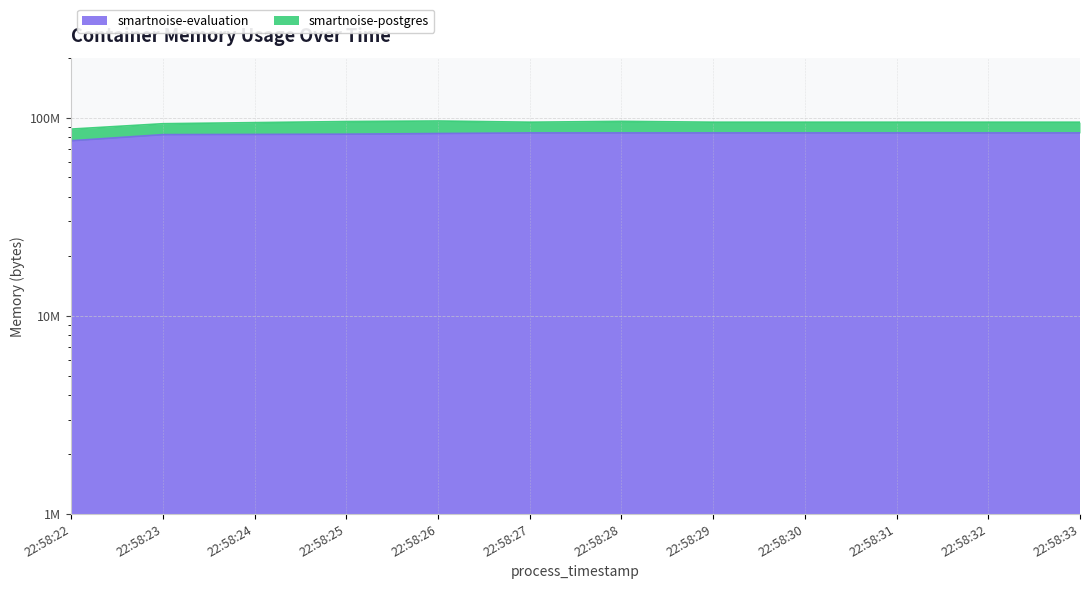

What is the value of the 8th point from the left?

83947520